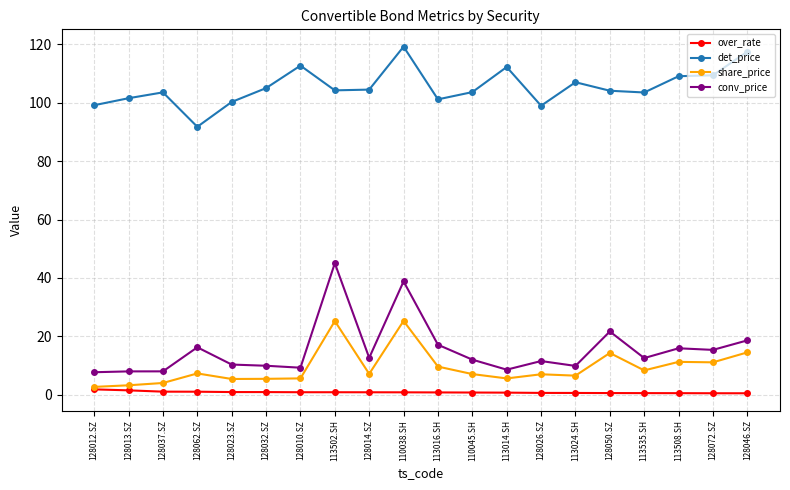

Between 128010.SZ and 110038.SH, which series saw the biggest shift?

conv_price